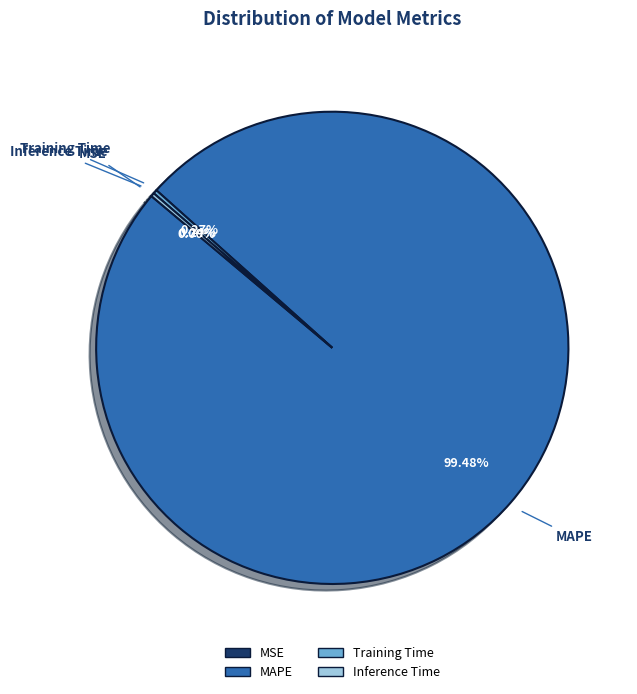

What is the majority slice?

MAPE